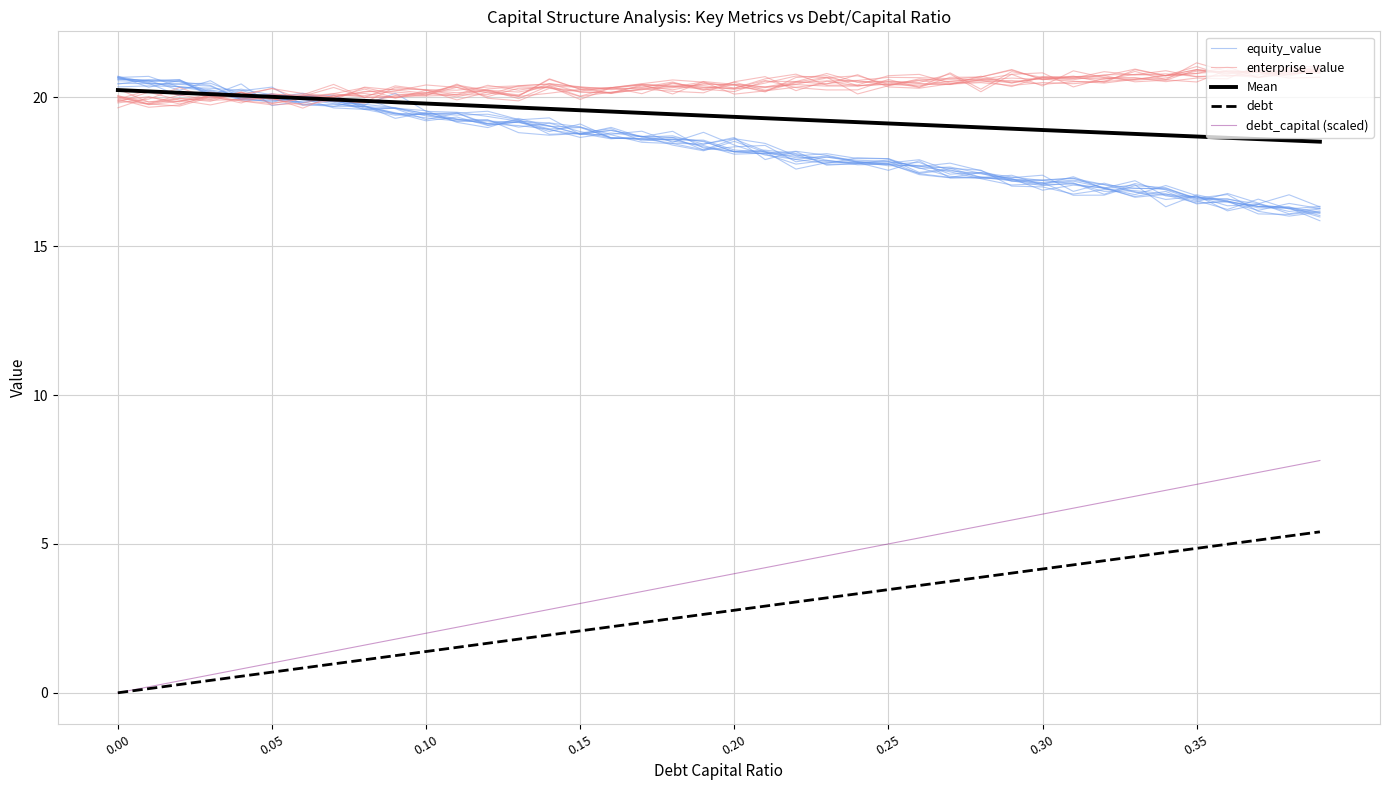

The Mean series shows 8.3 at 23. True or false?

False